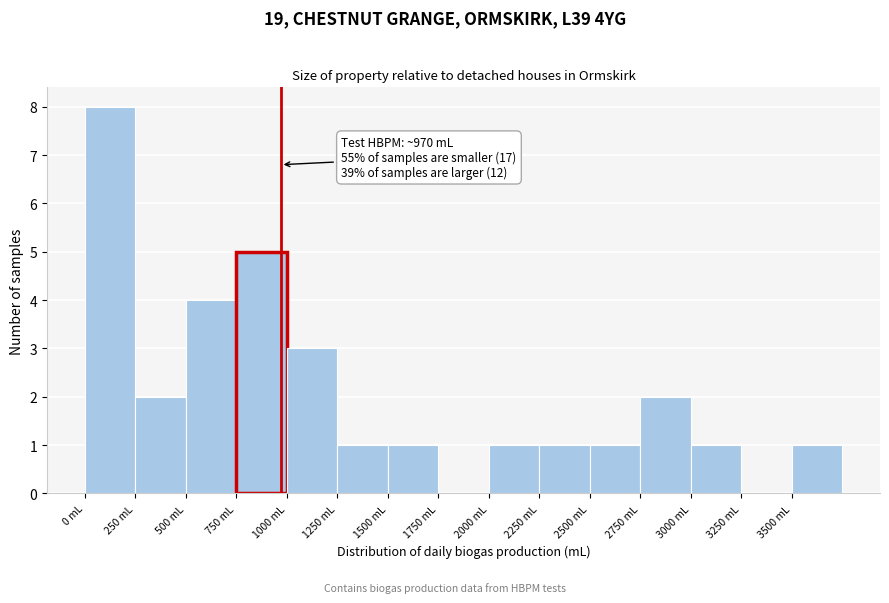

Which range on the x-axis has the tallest bar?

0 to 250